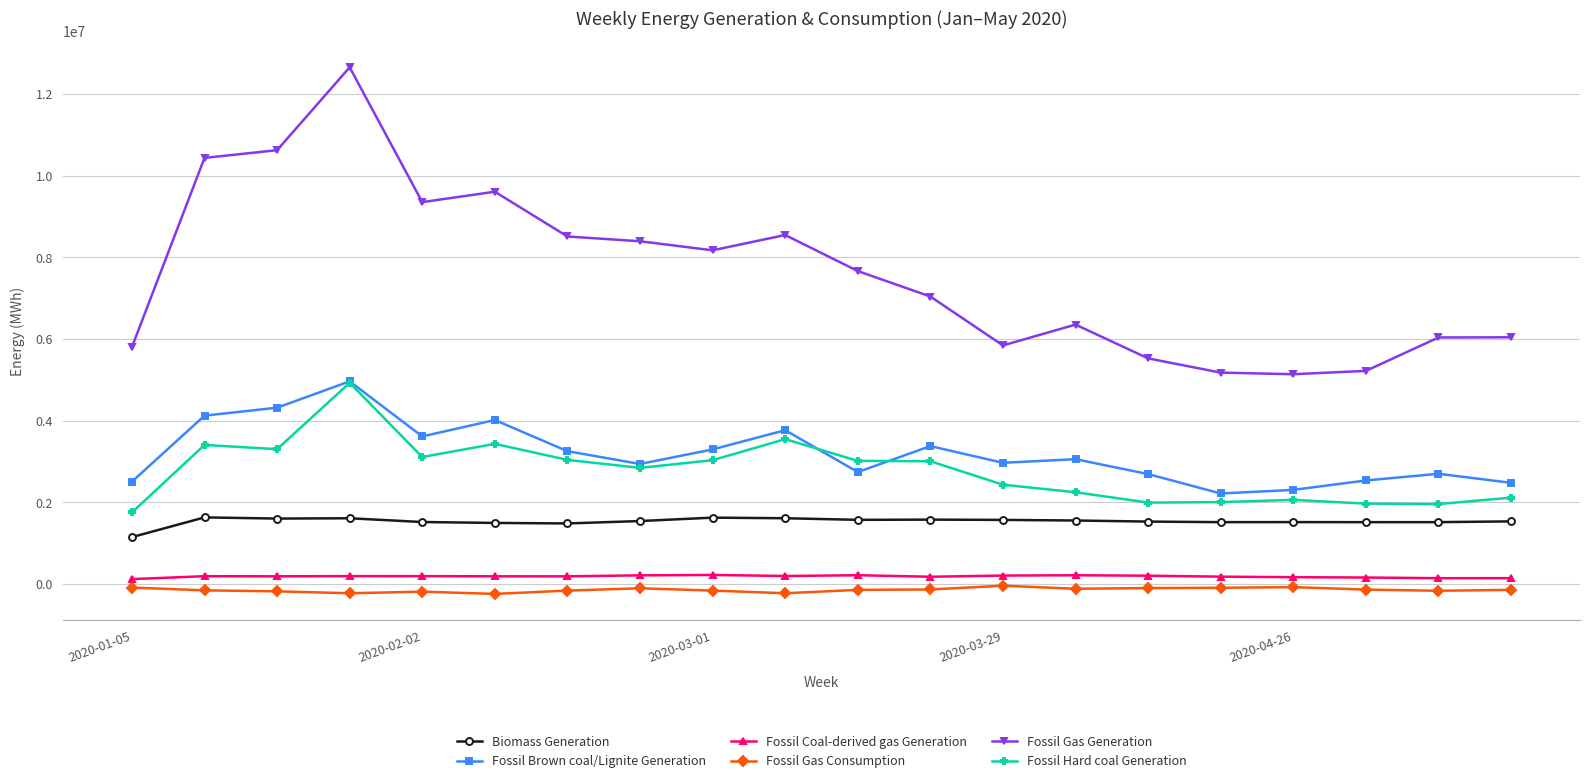

True or false: Fossil Gas Consumption and Biomass Generation cross at least once.

False